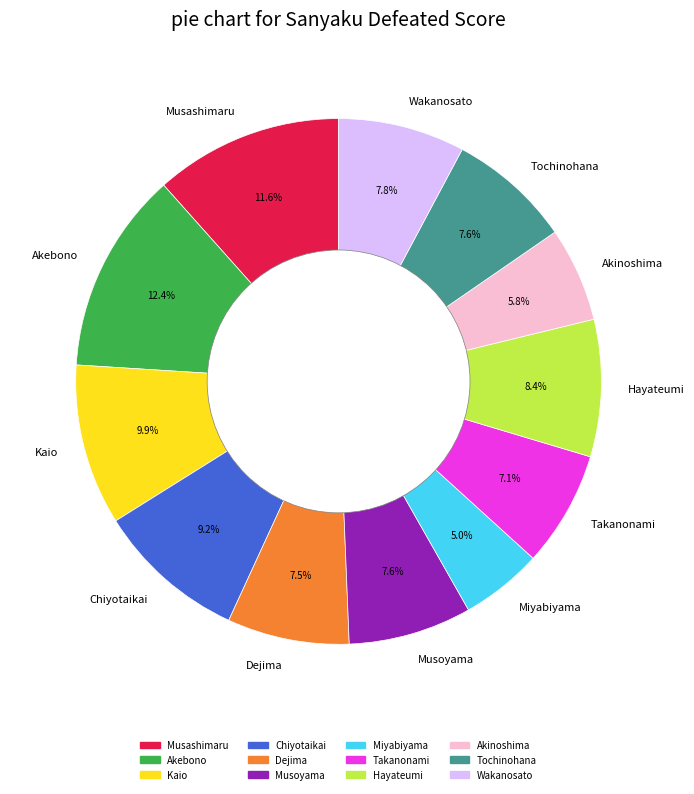

Does any single category account for the majority?

No